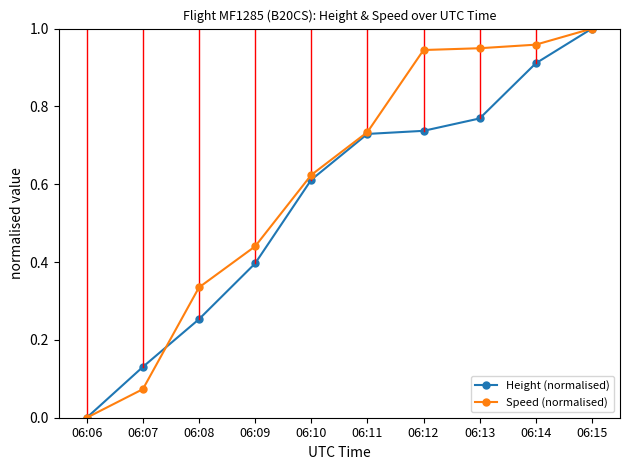

True or false: Height (normalised) has more than 2 points higher than both neighbors.

False